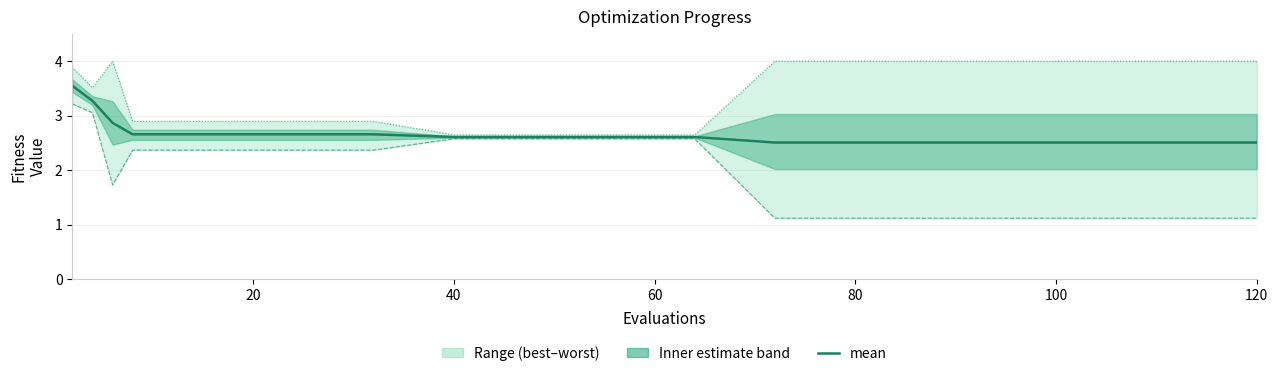

What is the lowest value of the worst series?

2.6